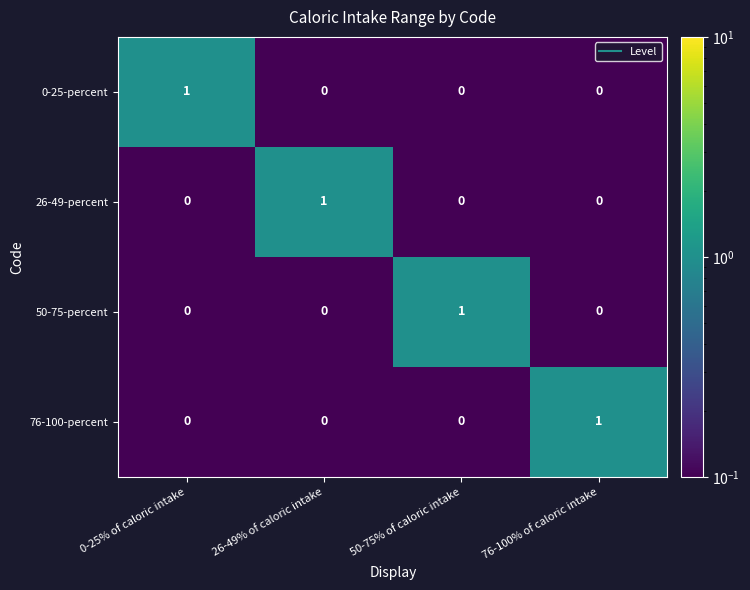

The 50-75-percent series shows 0 at 26-49% of caloric intake. True or false?

True